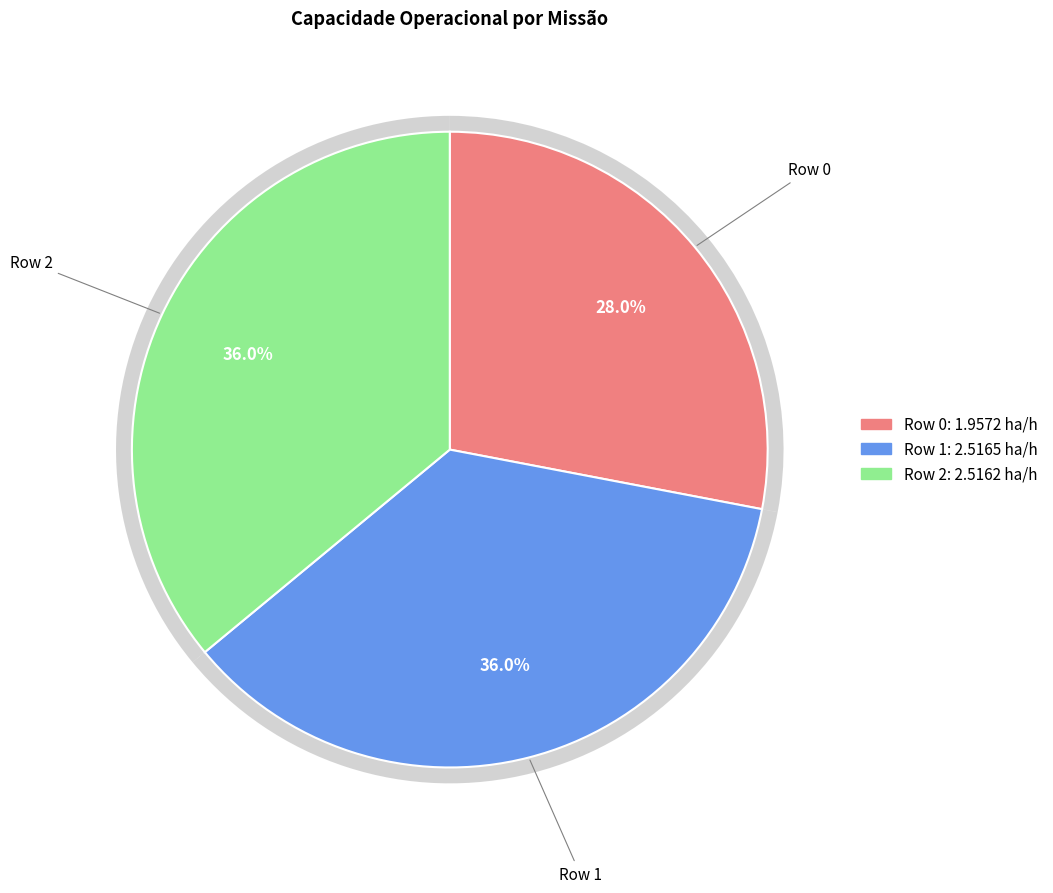

The Row 0 slice represents 39% of the pie. True or false?

False